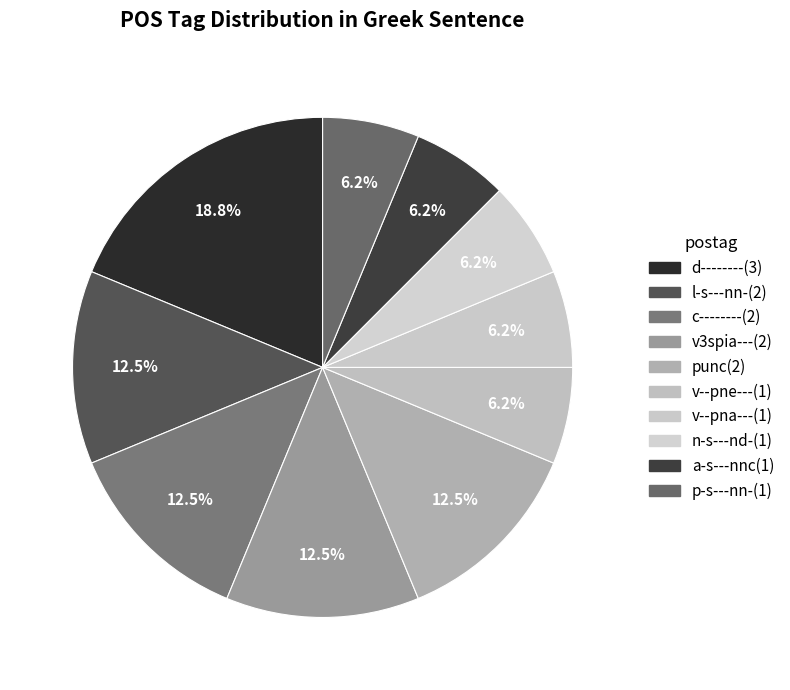

Is there a majority slice in this chart?

No